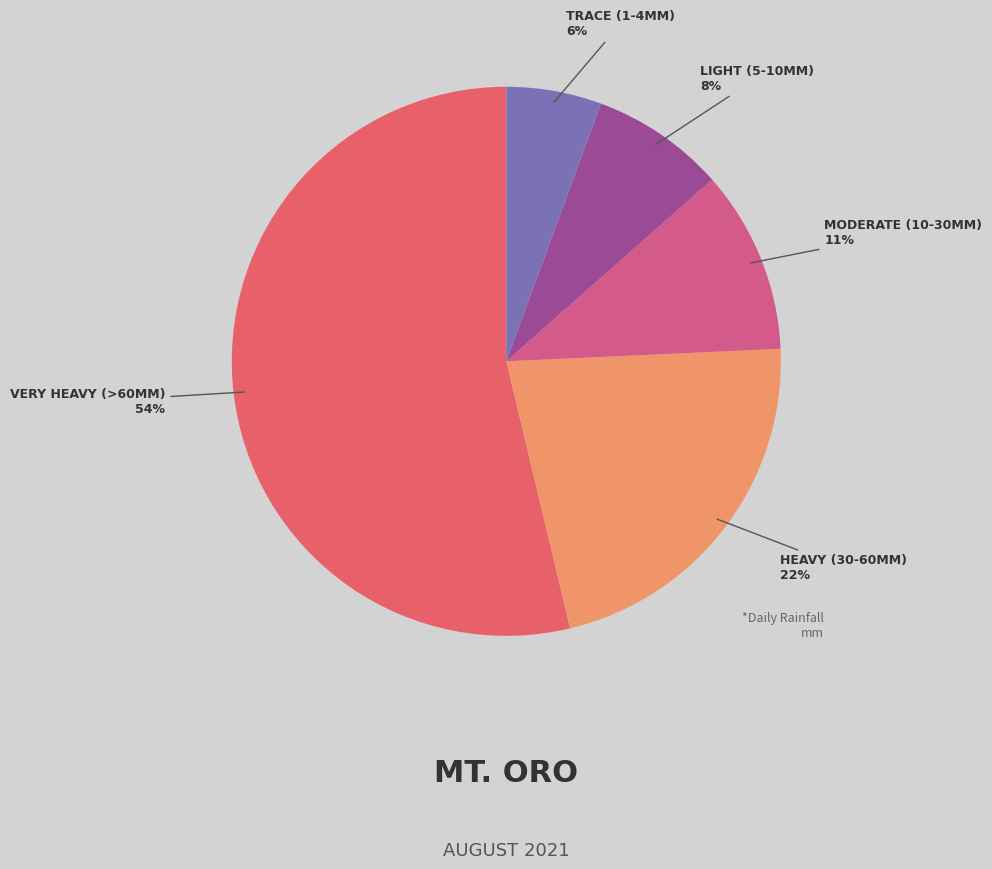

Count the number of slices in the pie.

5